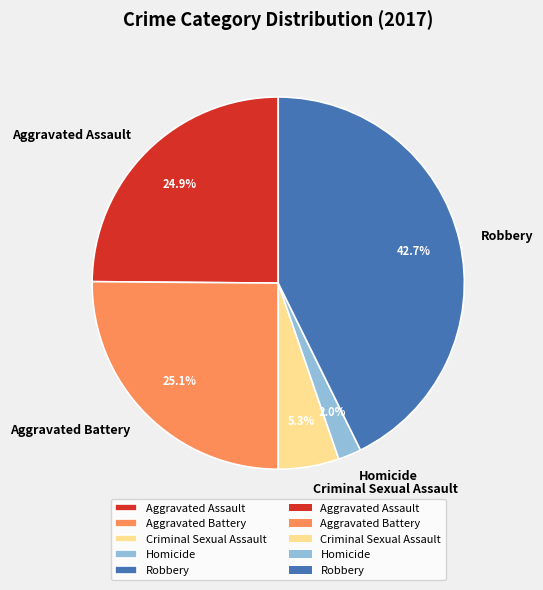

To the nearest percent, what is the average slice percentage?

20%